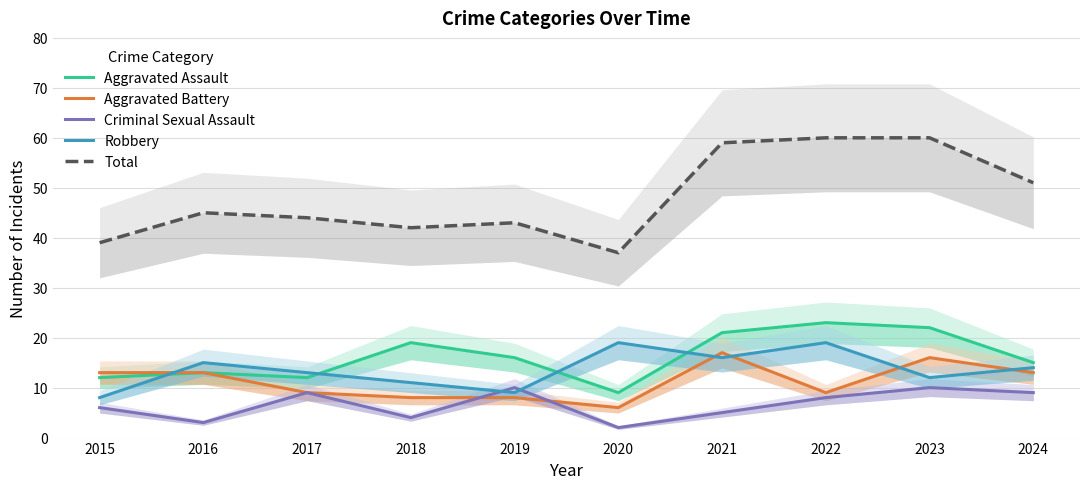

Rank the series at 2016 from highest to lowest value.

Total, Robbery, Aggravated Assault, Aggravated Battery, Criminal Sexual Assault